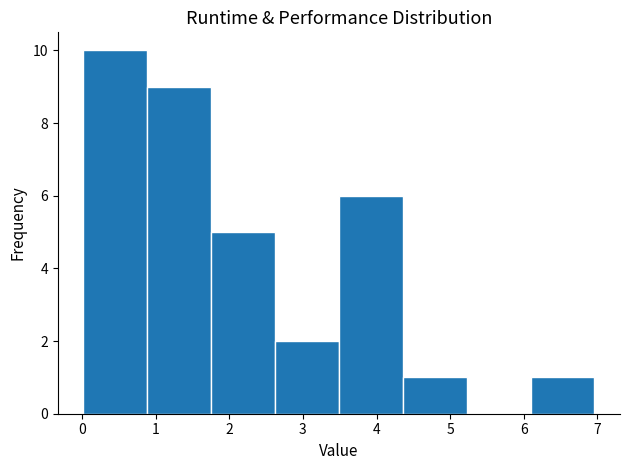

Reading left to right, list every bar in this chart as the range it spans on the x-axis followed by its height. Neither the bar edges nor the heights are printed on the chart, so give them approximately, as read against the axes.

0.0 to 0.9: 10
0.9 to 1.8: 9
1.8 to 2.6: 5
2.6 to 3.5: 2
3.5 to 4.4: 6
4.4 to 5.2: 1
5.2 to 6.1: 0
6.1 to 7.0: 1